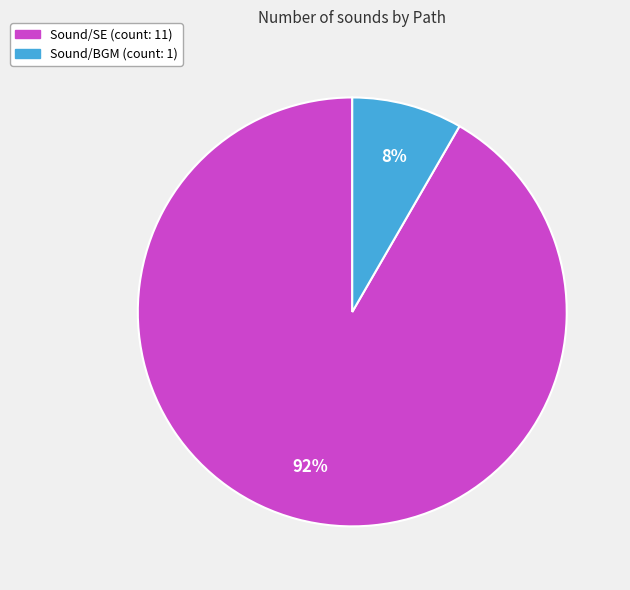

To the nearest percent, what percentage of the pie is Sound/SE?

92%